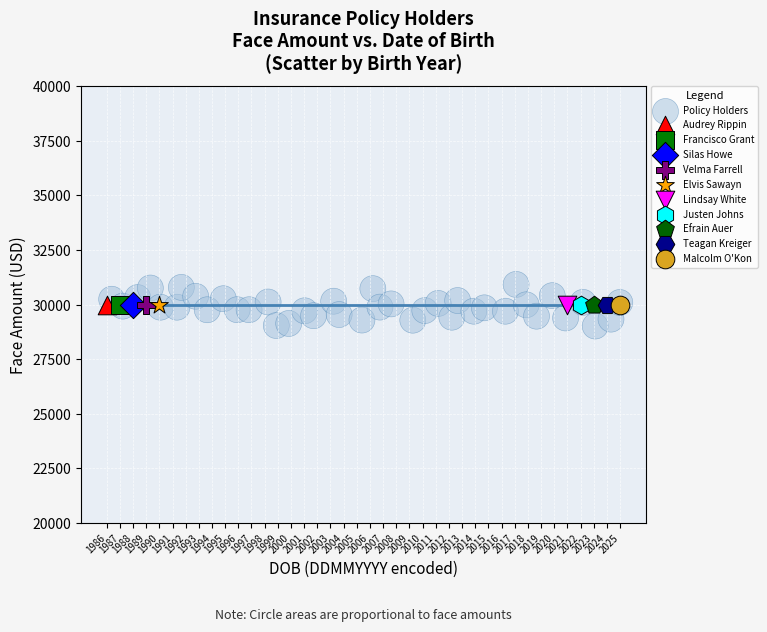

What are all the series names shown in the legend?

Policy Holders, Audrey Rippin, Francisco Grant, Silas Howe, Velma Farrell, Elvis Sawayn, Lindsay White, Justen Johns, Efrain Auer, Teagan Kreiger, Malcolm O'Kon